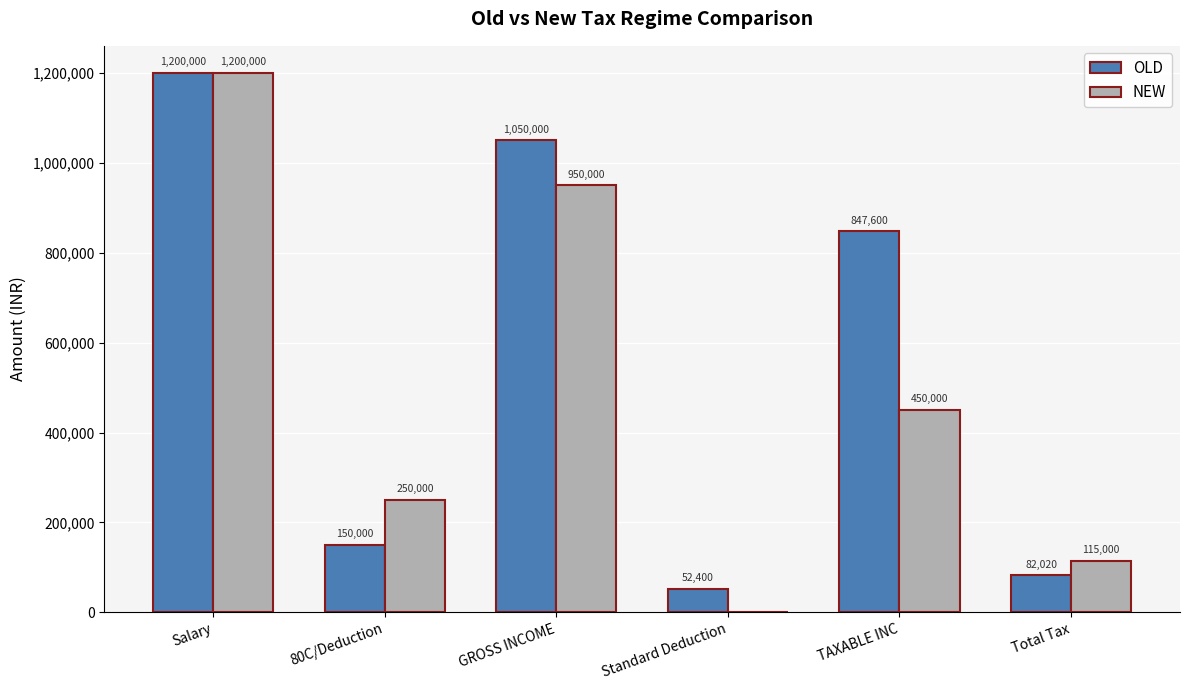

Which series has the largest total across all categories?

OLD